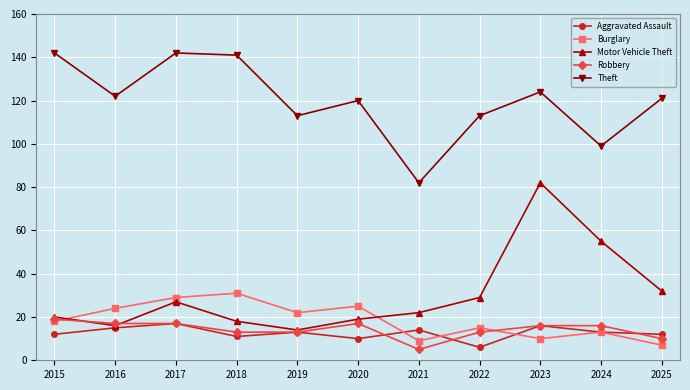

What is the total value across all series at 2020?

191